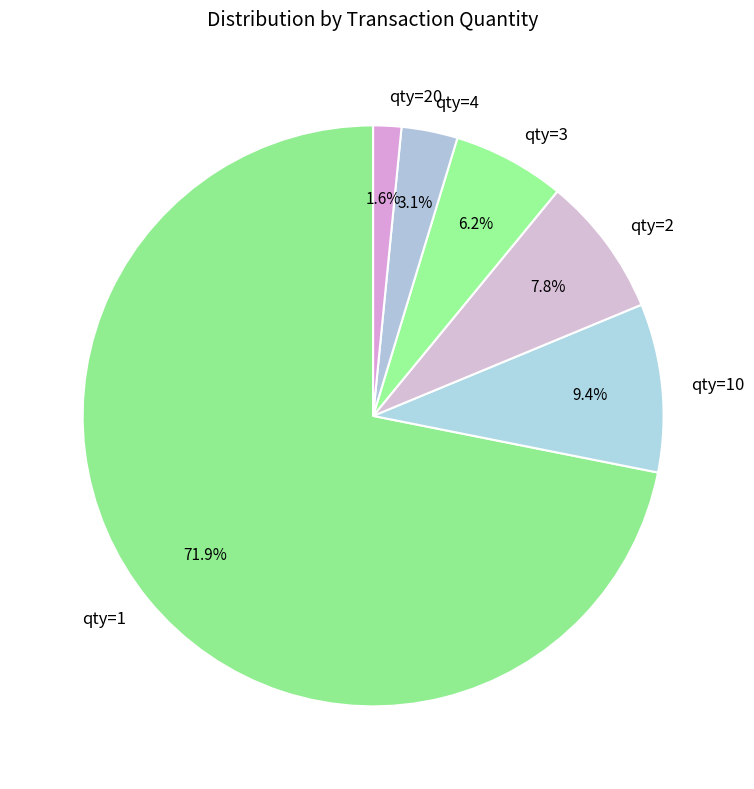

How much of the chart is everything except qty=2?

92.2%